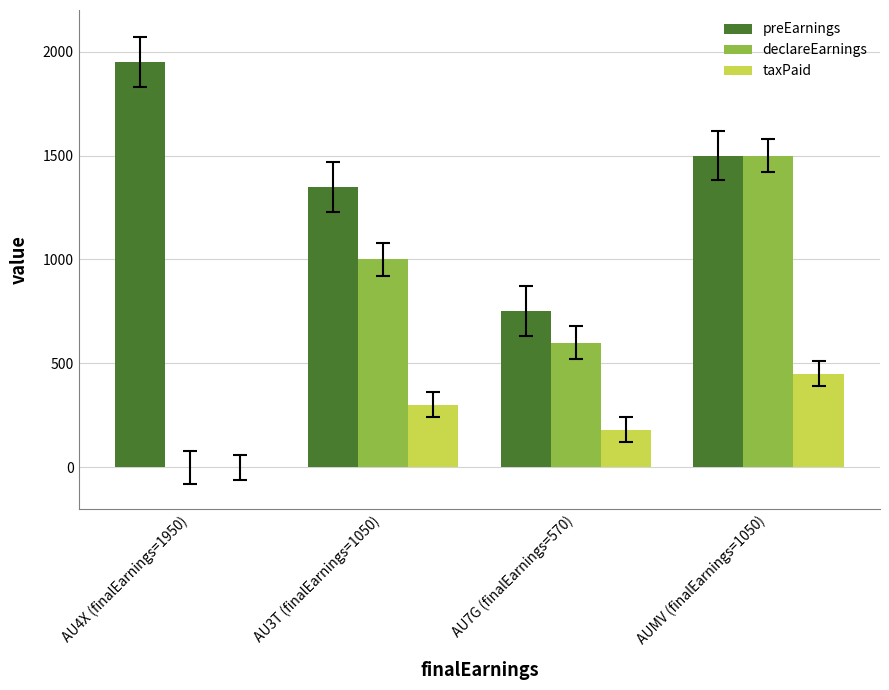

Is the value of preEarnings at AU3T (finalEarnings=1050) greater than the value of declareEarnings at AUMV (finalEarnings=1050)?

No